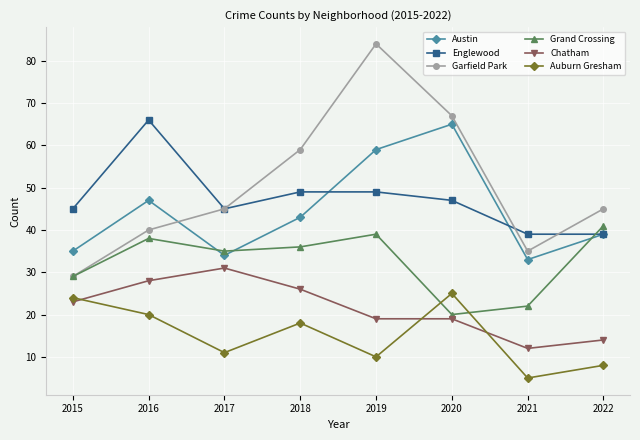

How many interior local peaks does the Grand Crossing series have?

2